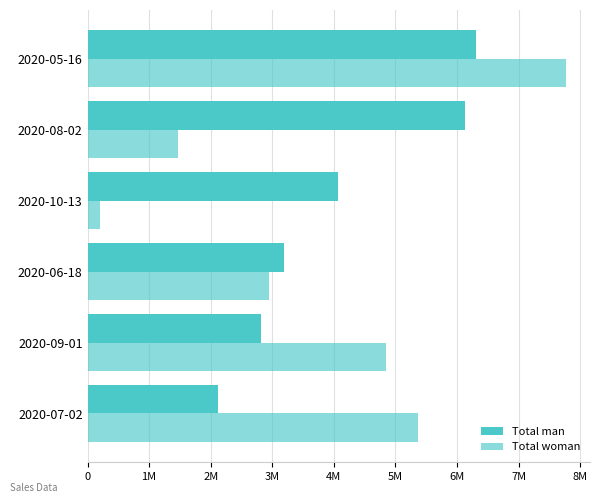

What position from the left is 2020-08-02?

5